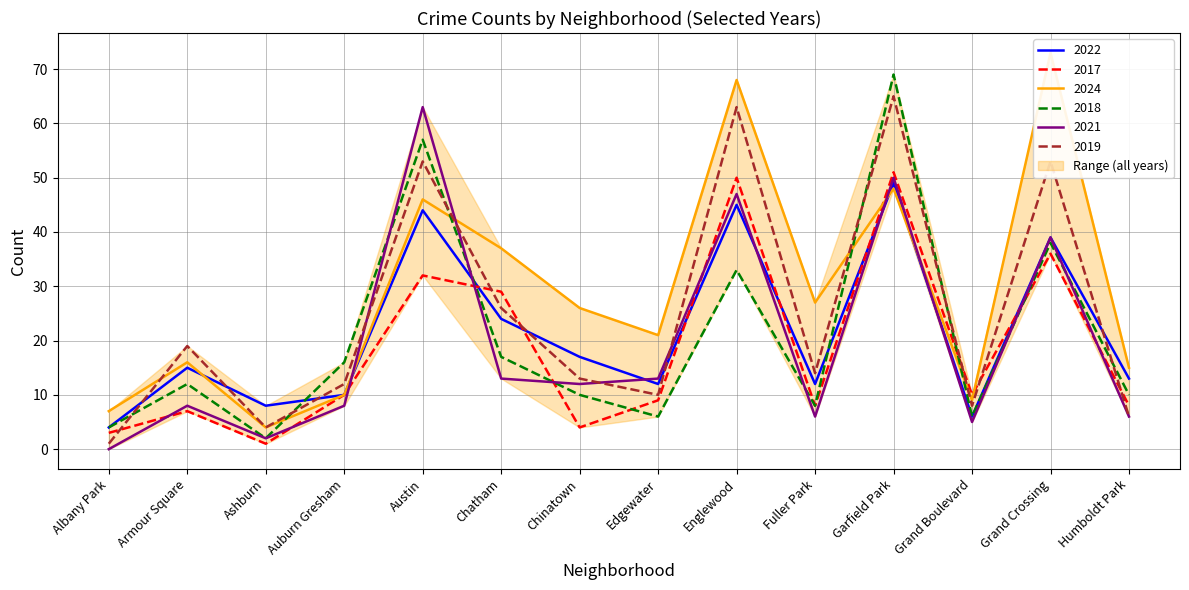

Count the number of data series in this chart.

6